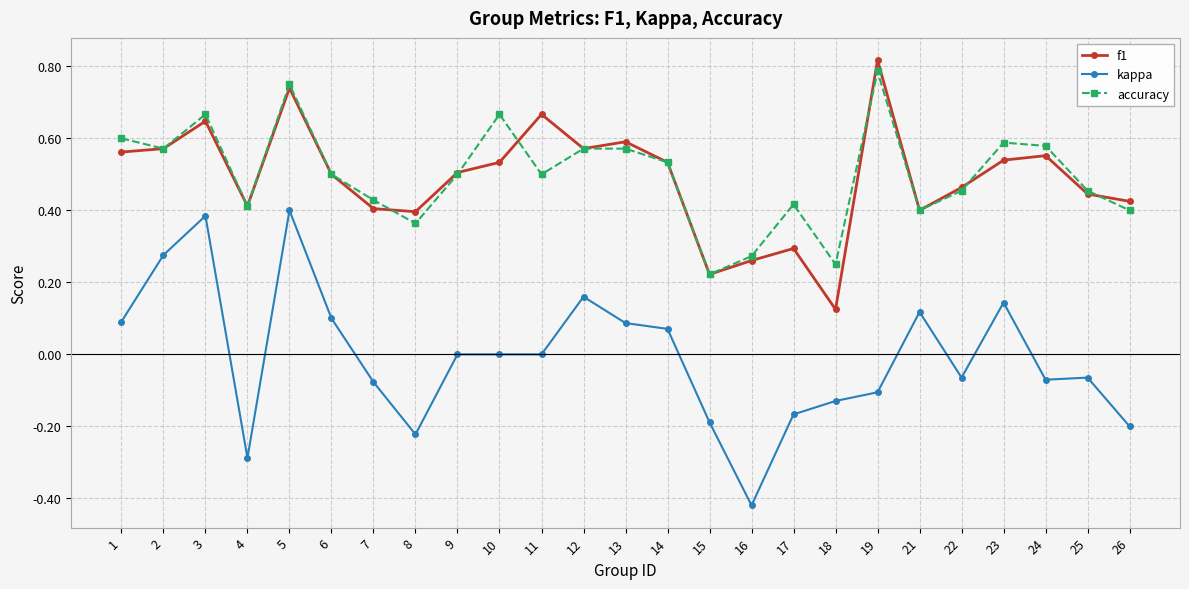

Does the chart have visible grid lines?

Yes